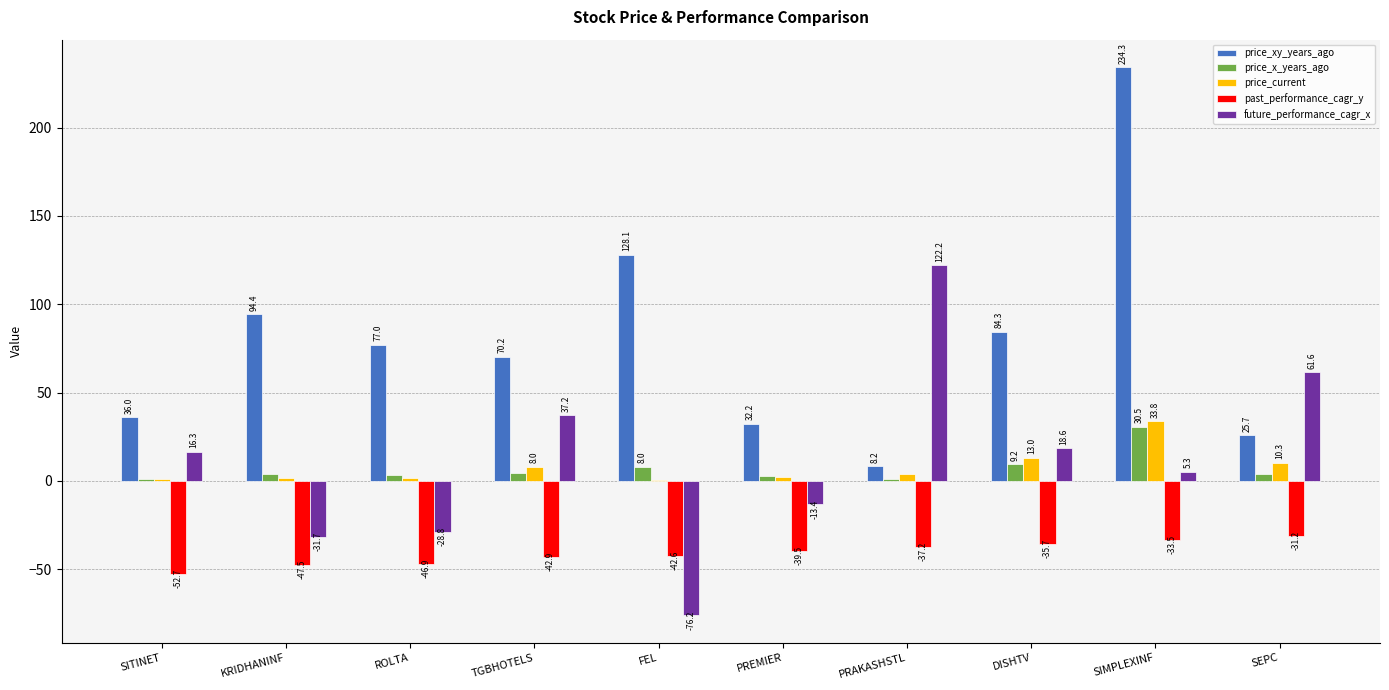

At which category is the sum across all series the highest?

SIMPLEXINF